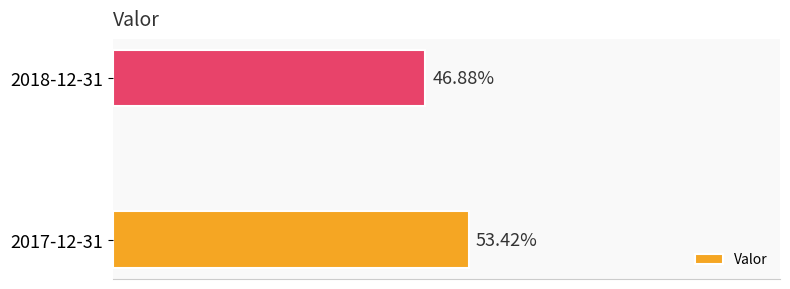

Does the chart contain any negative values?

No